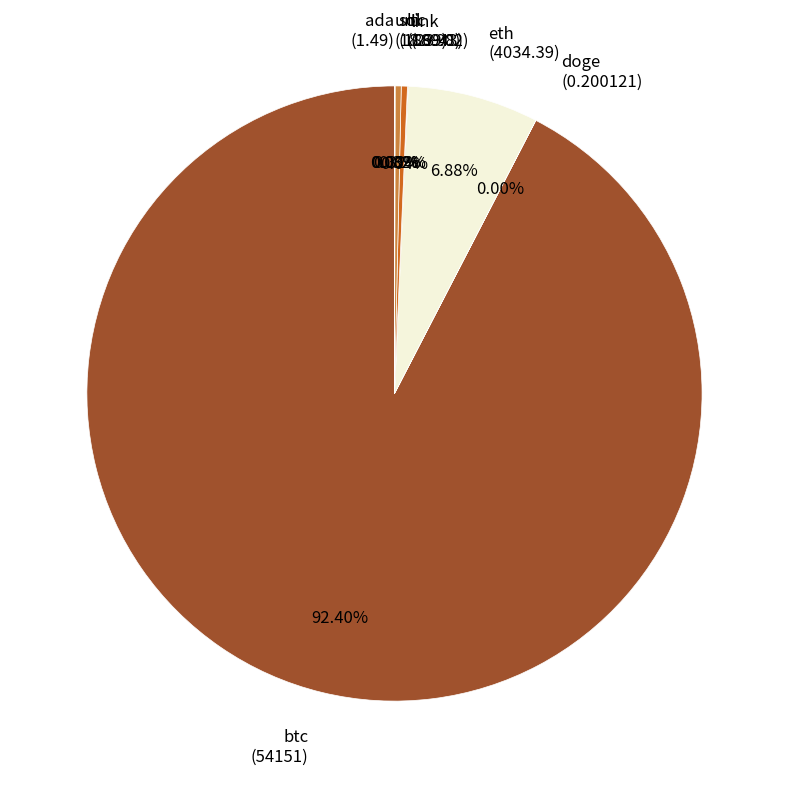

Does any single category account for the majority?

Yes